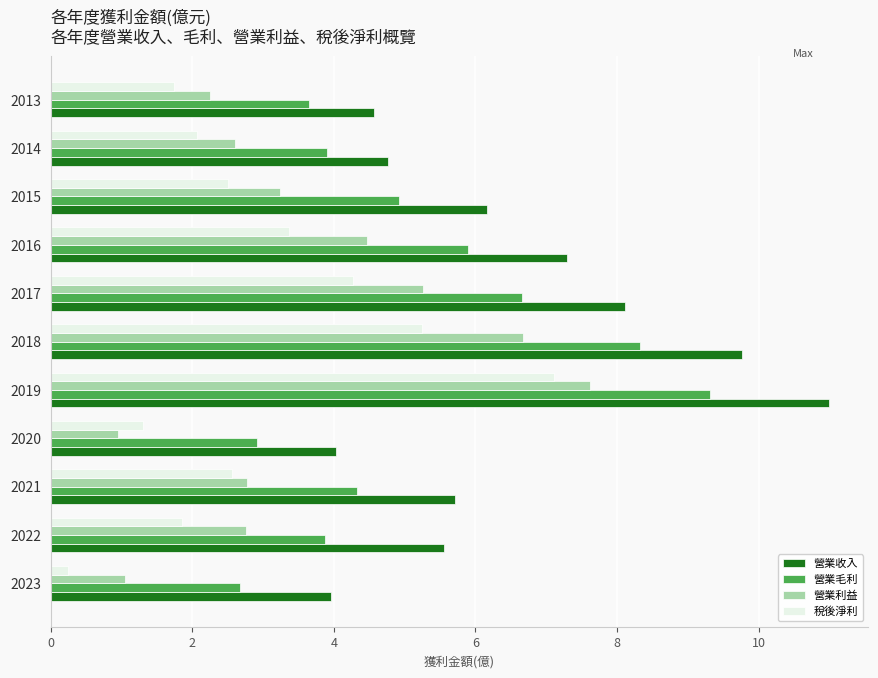

Is the value of 營業毛利 at 2021 greater than the value of 稅後淨利 at 2018?

No